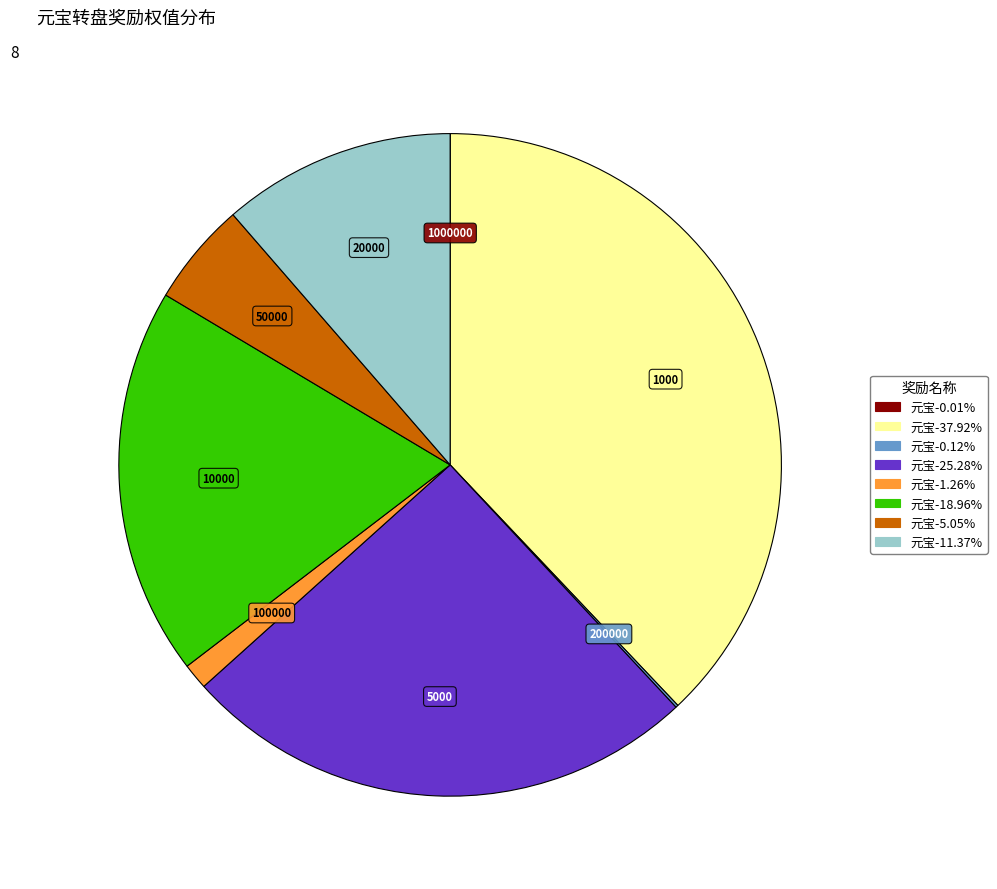

Is 元宝-37.92% the majority of the pie?

No